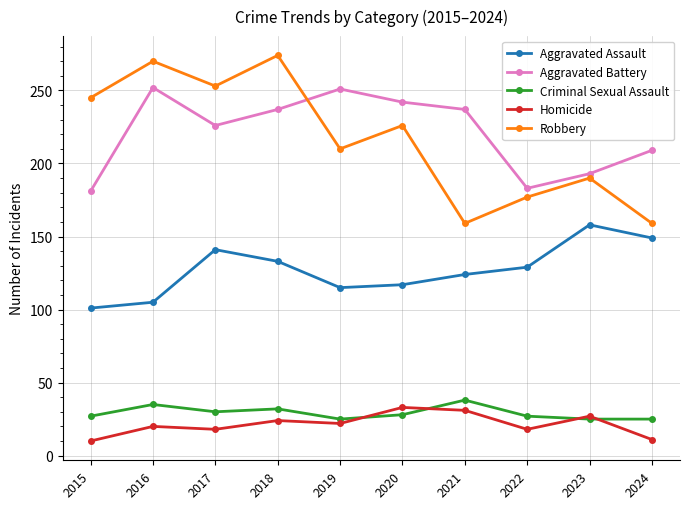

How many series are shown in this chart?

5